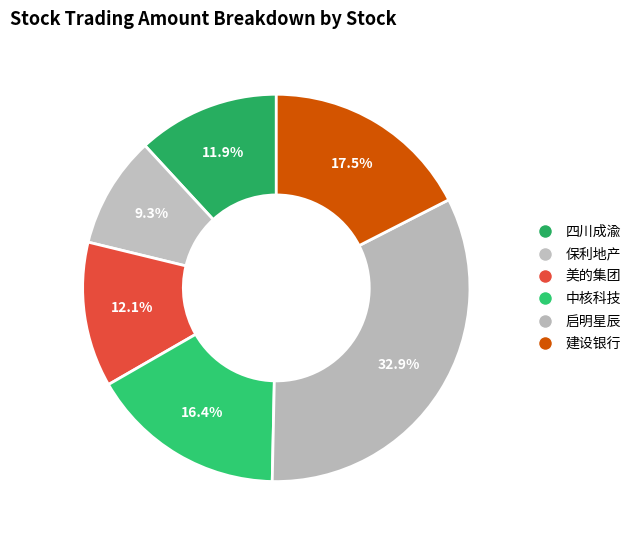

Which has a higher value, 中核科技 or 保利地产?

中核科技